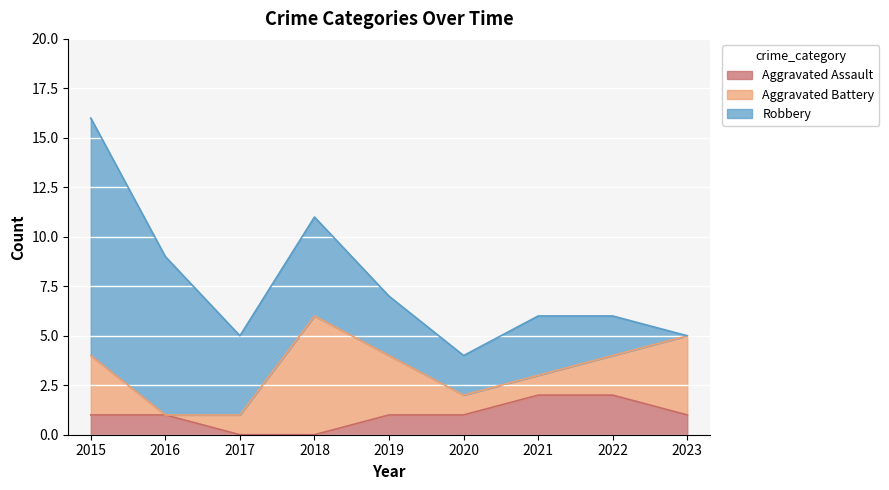

What is the difference between the Robbery values at 2015 and 2018?

7